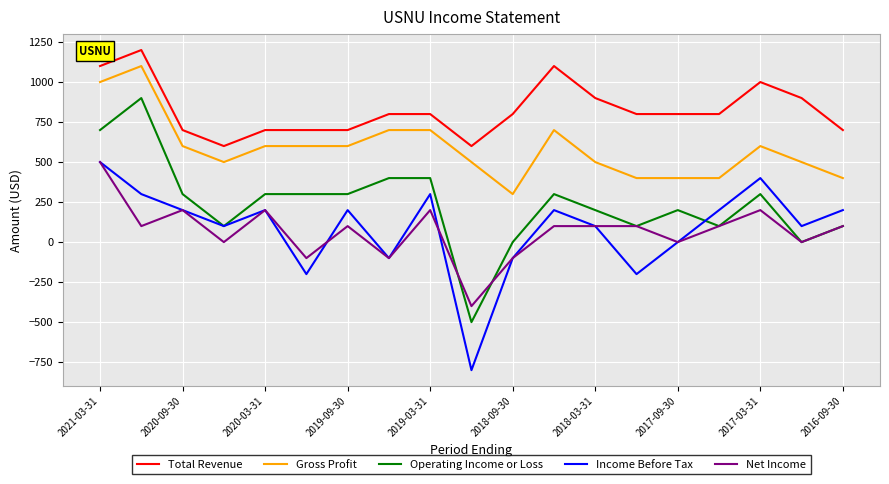

True or false: Total Revenue and Income Before Tax intersect in this chart.

False